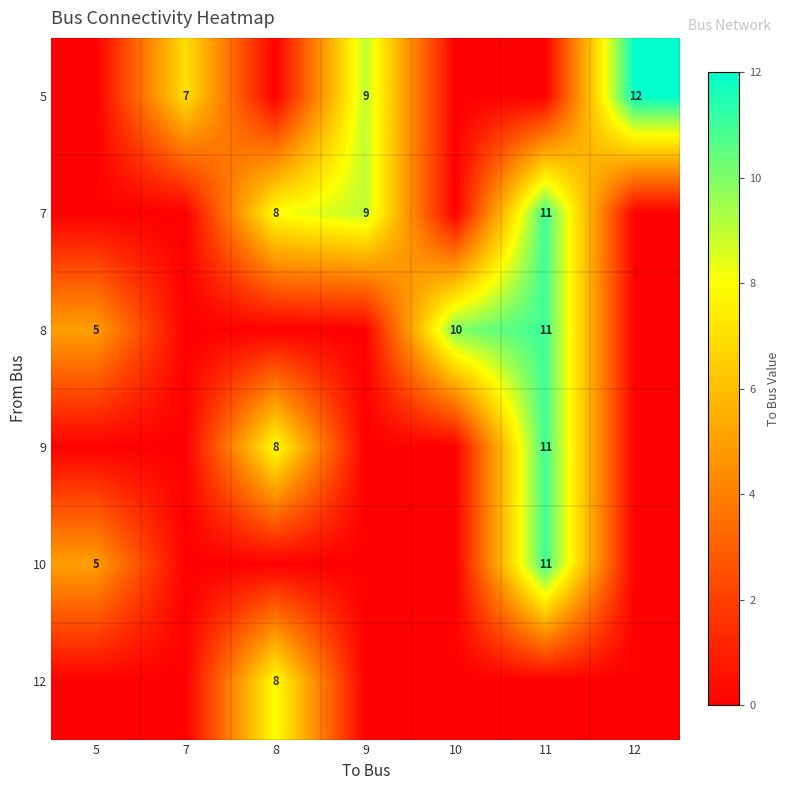

Is it true that 7 equals 11 at 11?

True